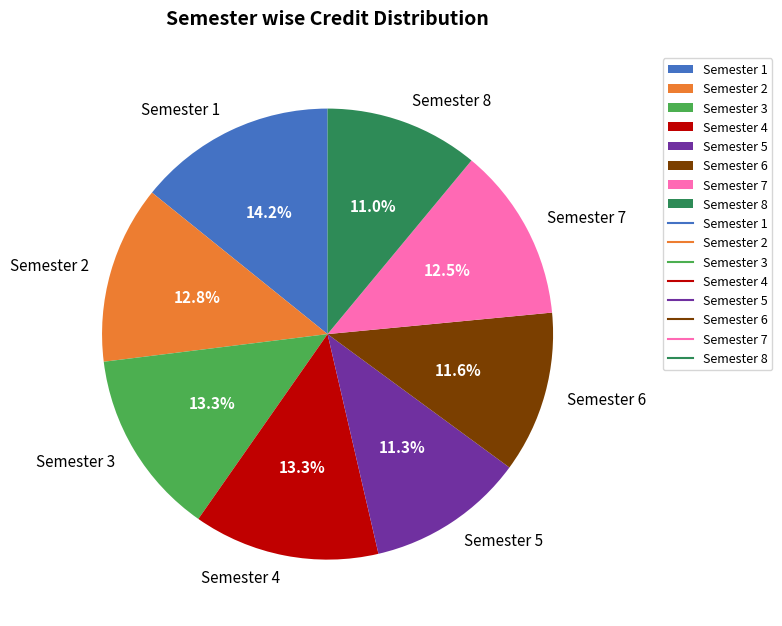

How many slices are in this pie chart?

8